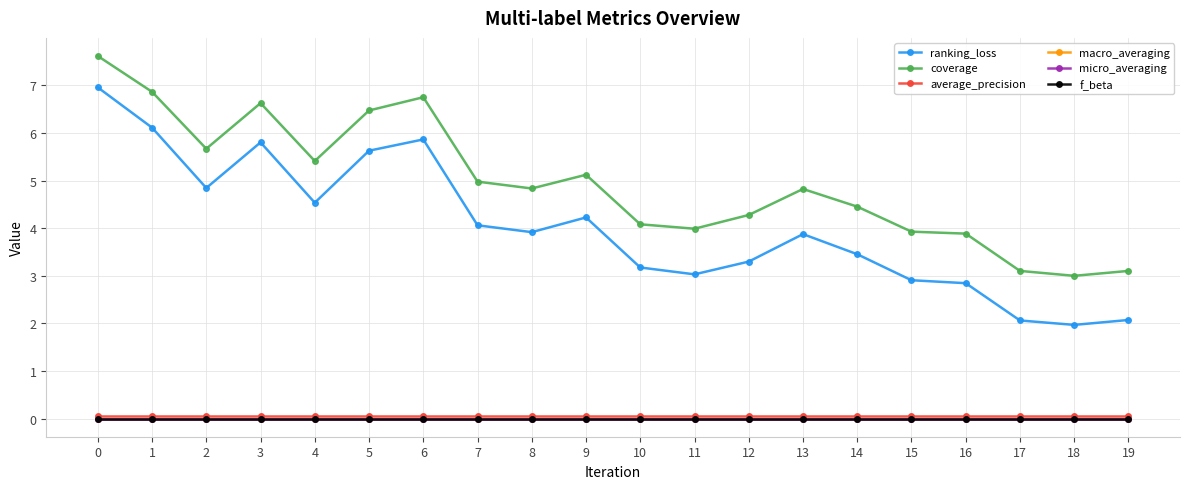

How many lines are shown in the chart?

6